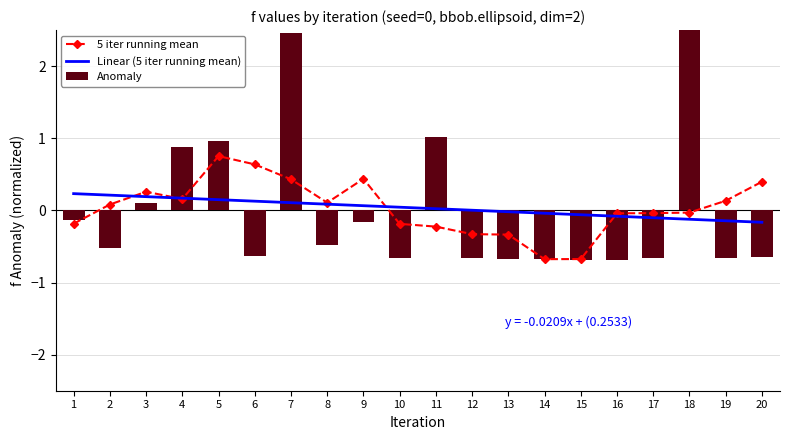

At how many categories does at least one series exceed 0?

15